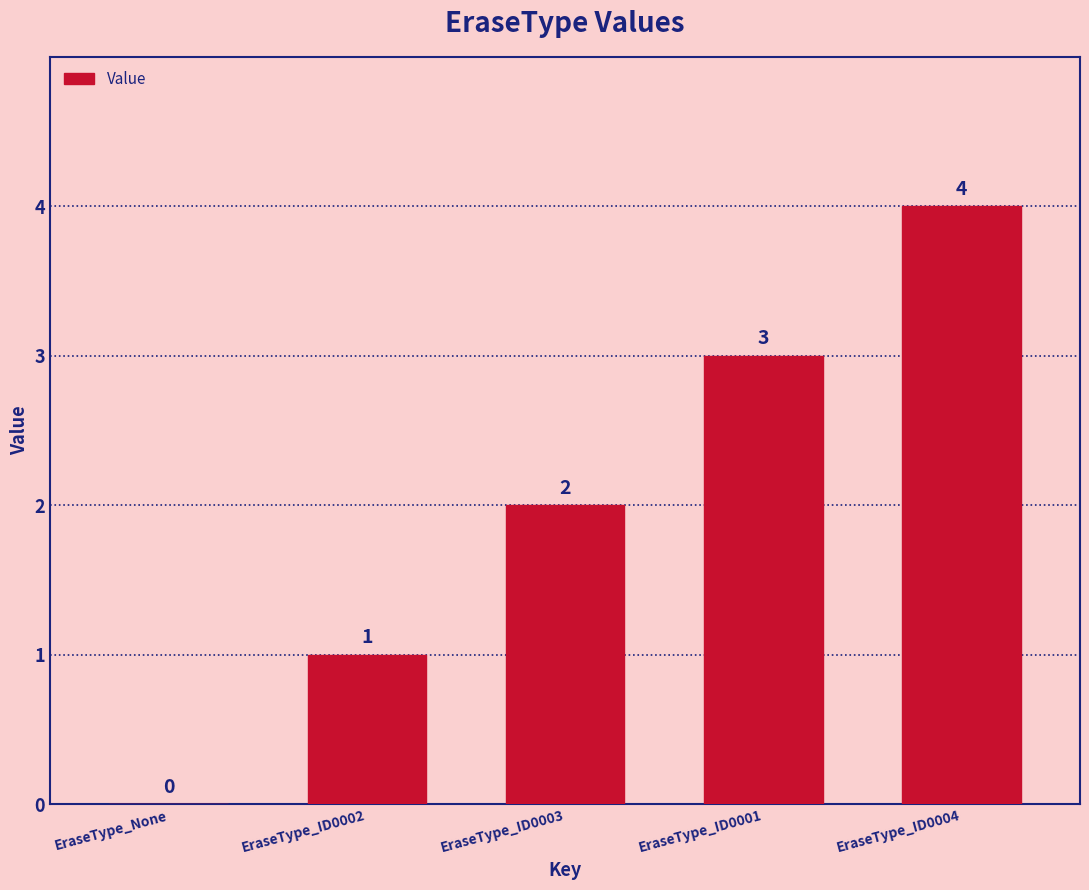

At which label is the value closest to 2?

EraseType_ID0003